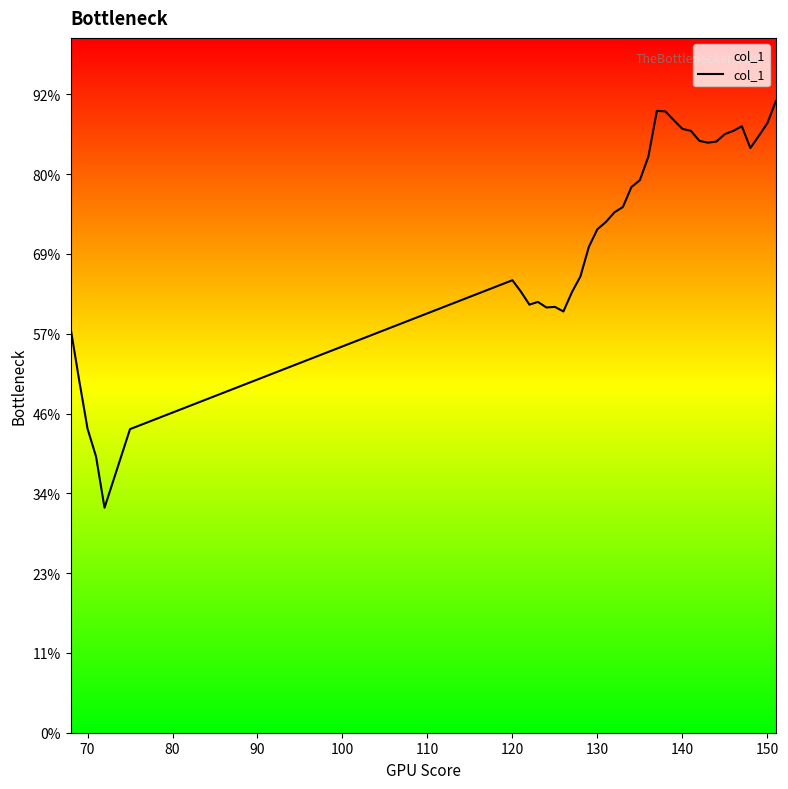

Does the chart display data point markers on the line(s)?

No